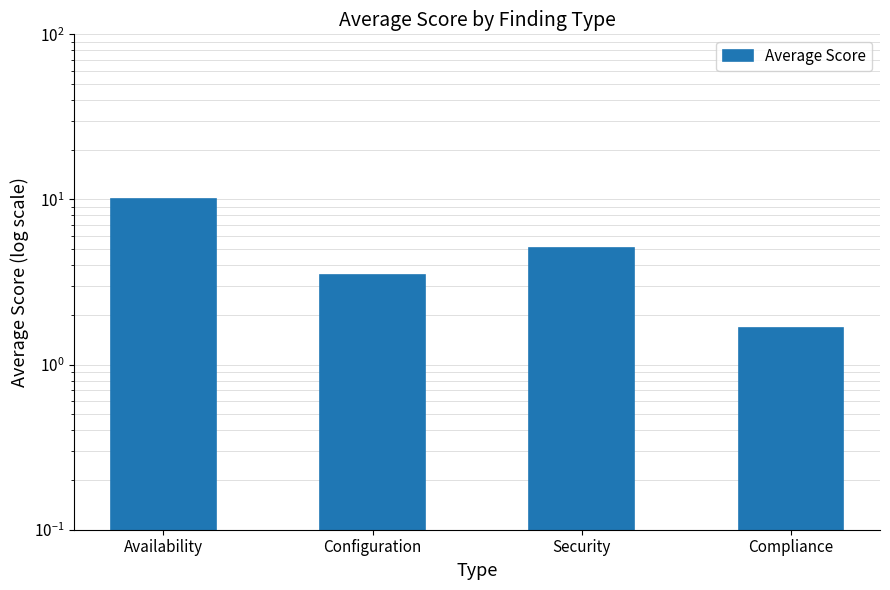

What is the label of the 1st bar from the right?

Compliance